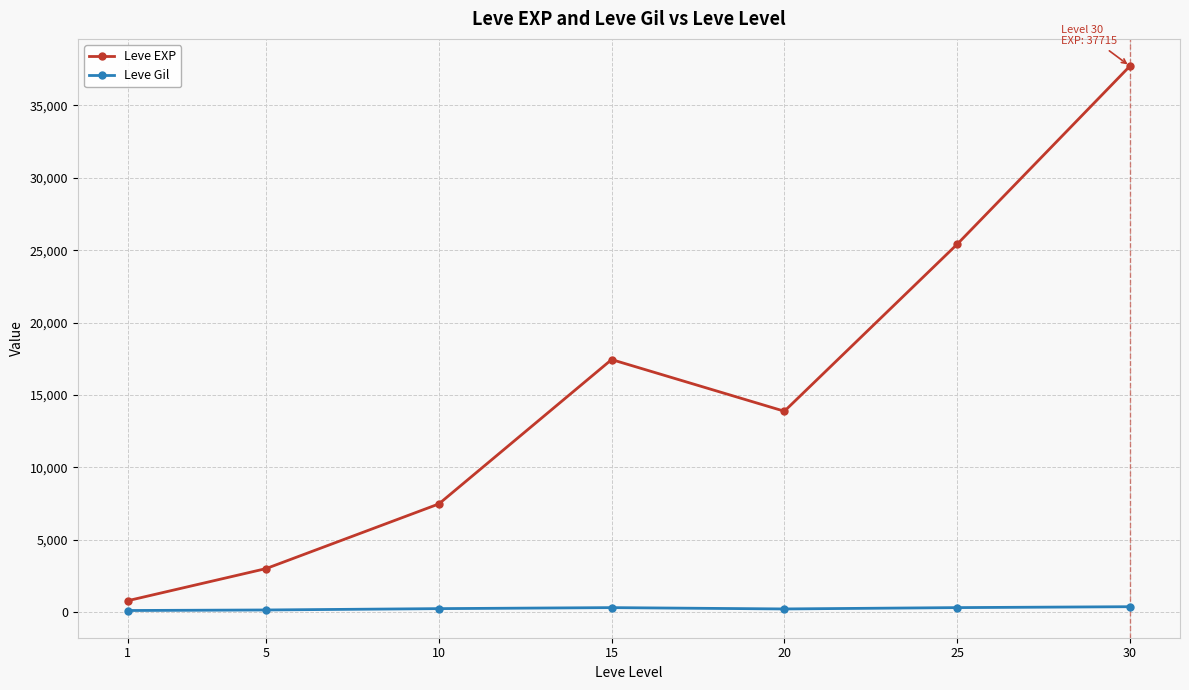

Which series has the largest range (max minus min)?

Leve EXP